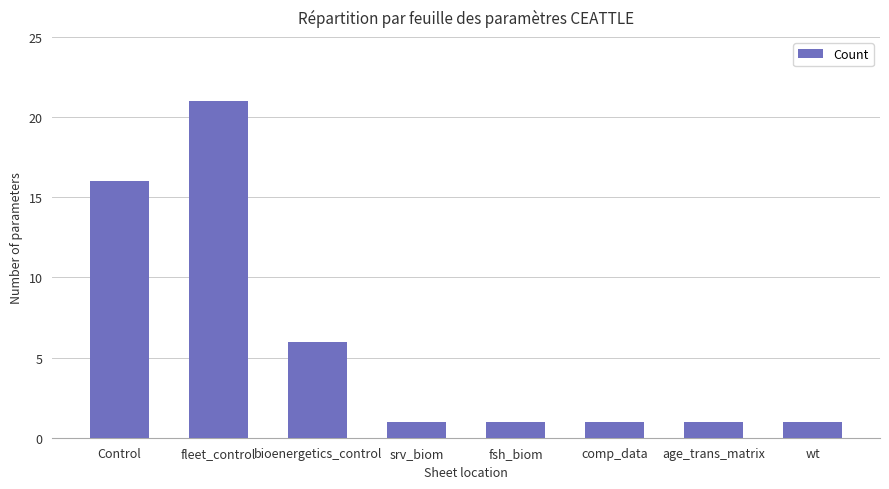

How many bars are there in total?

8